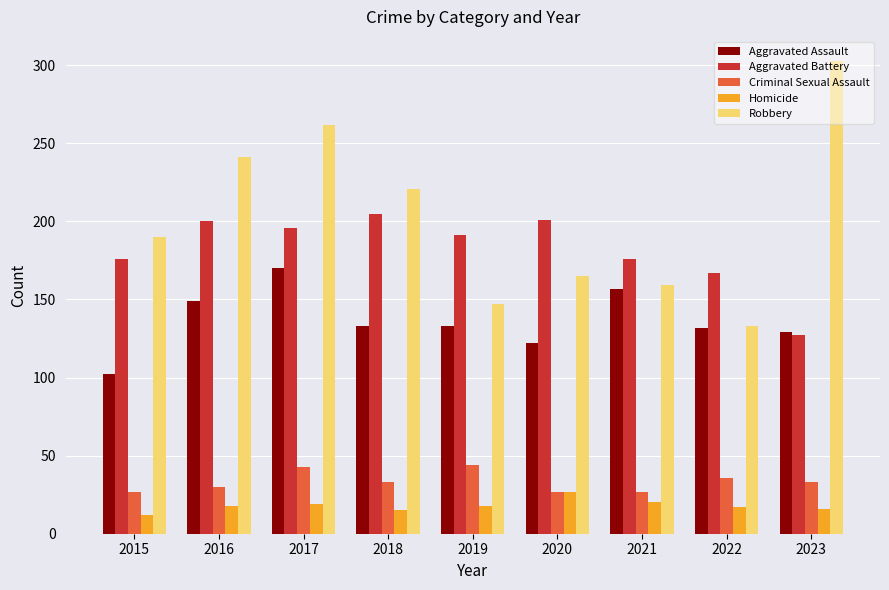

What is the value of the Criminal Sexual Assault bar at the 7th from the left?

27